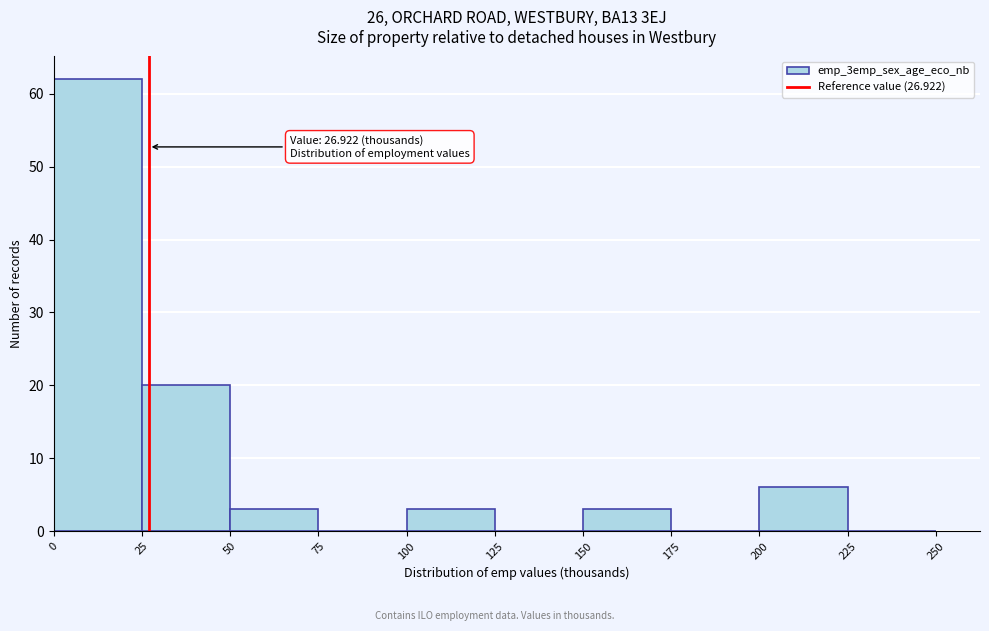

Which range on the x-axis has the tallest bar?

0 to 25